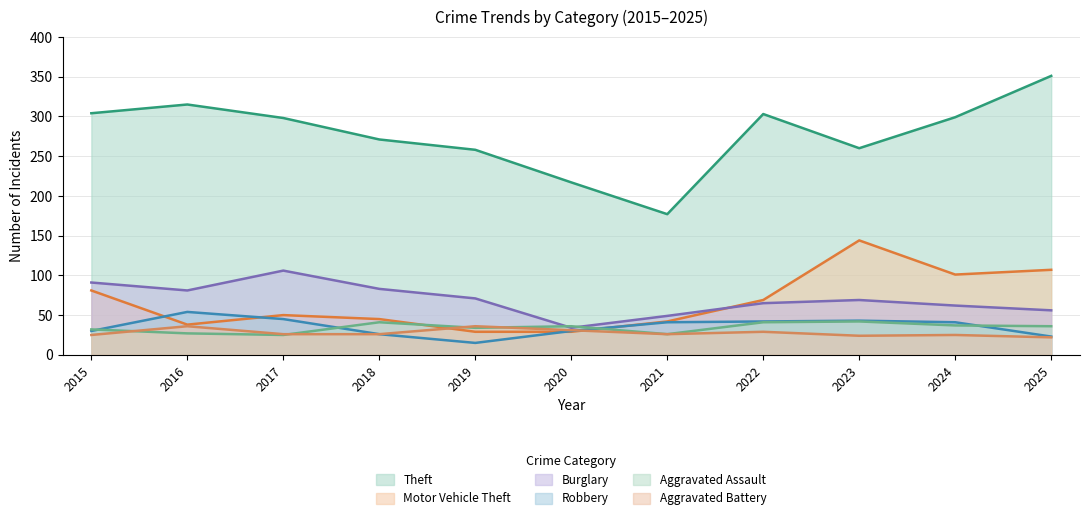

What is the sum of all Aggravated Battery values?

306